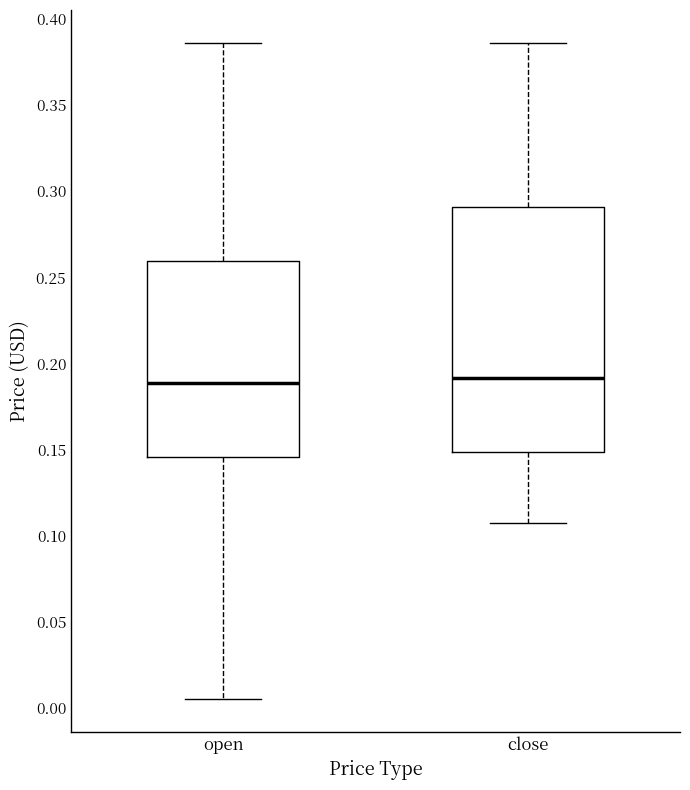

Comparing the boxes themselves (not the whiskers), which one is the tallest?

close